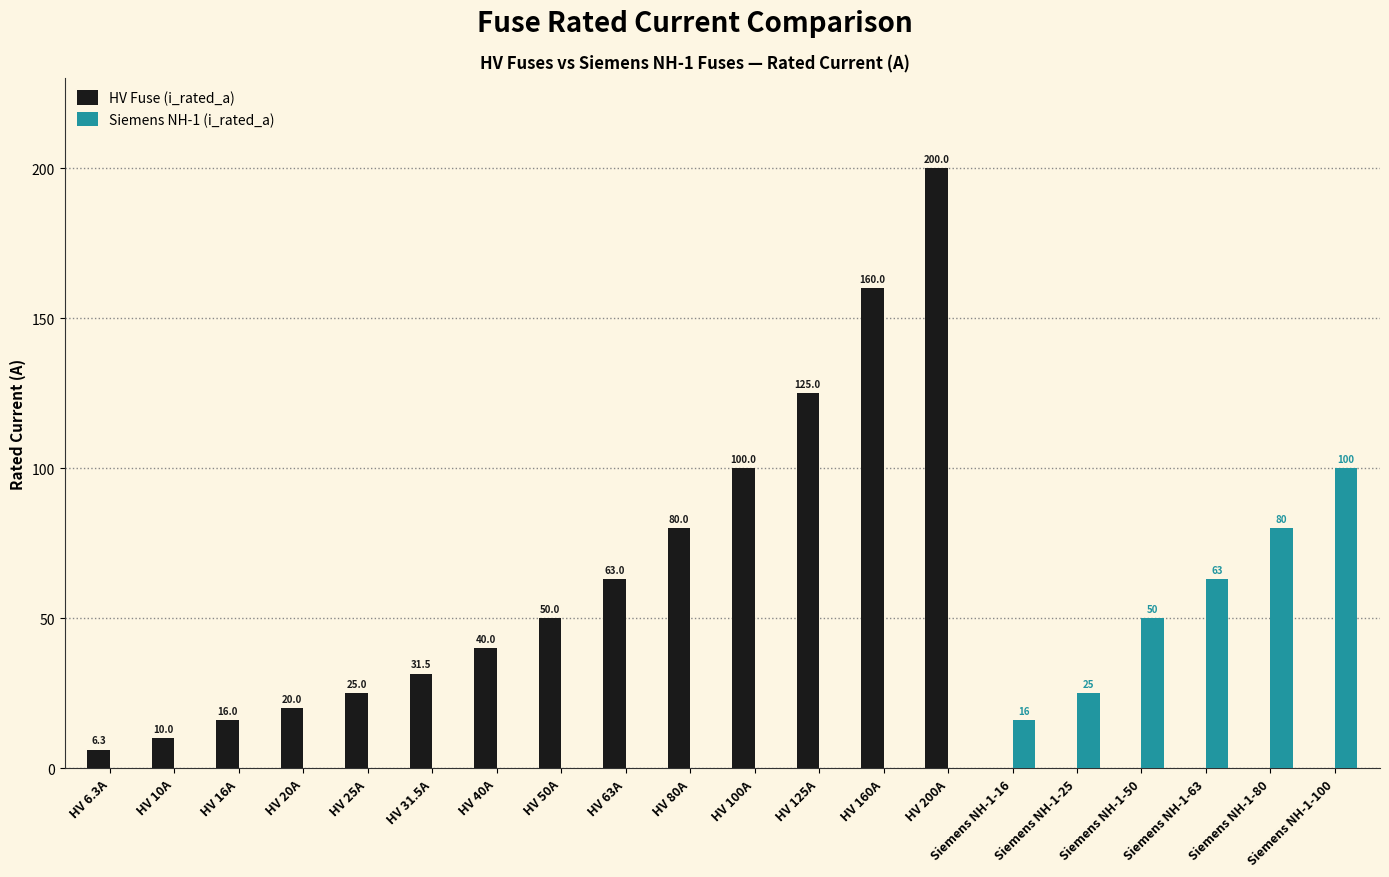

Is it true that HV Fuse (i_rated_a) equals 10.0 at HV 10A?

True